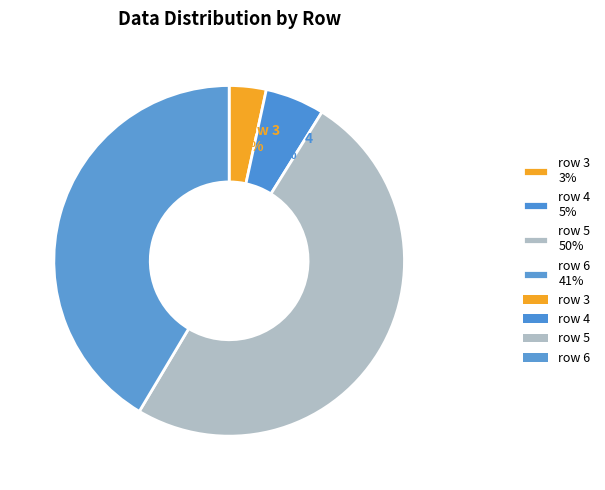

Which category has the biggest portion of the pie?

row 5